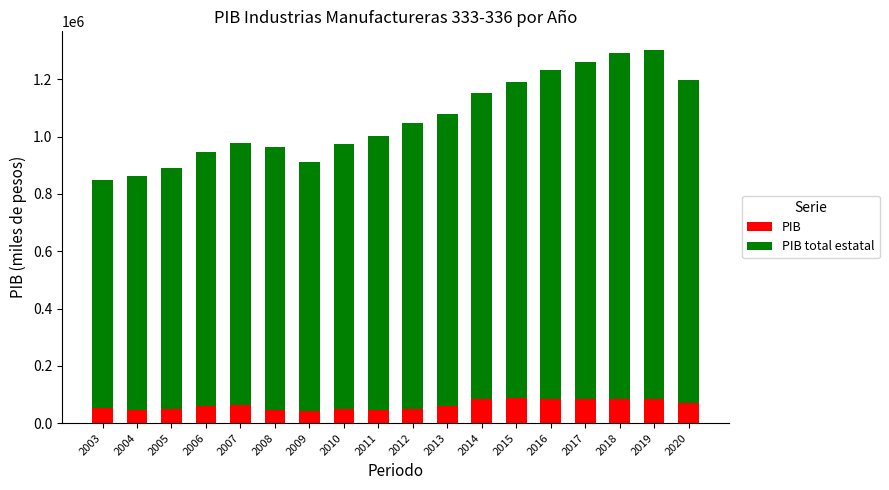

The value of PIB at 2015 is 38813.9. True or false?

False